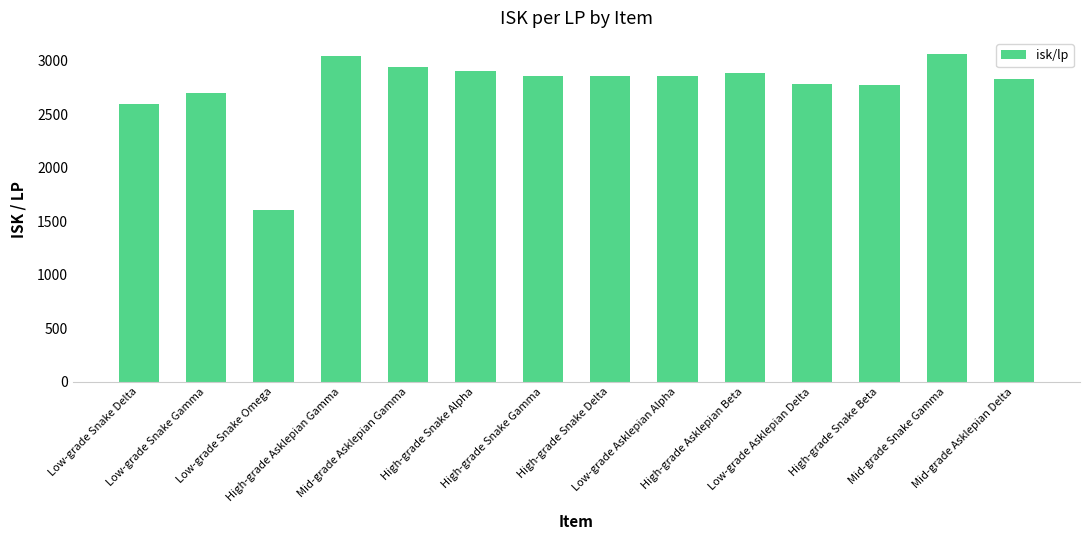

What is the sum of all values?

38703.1